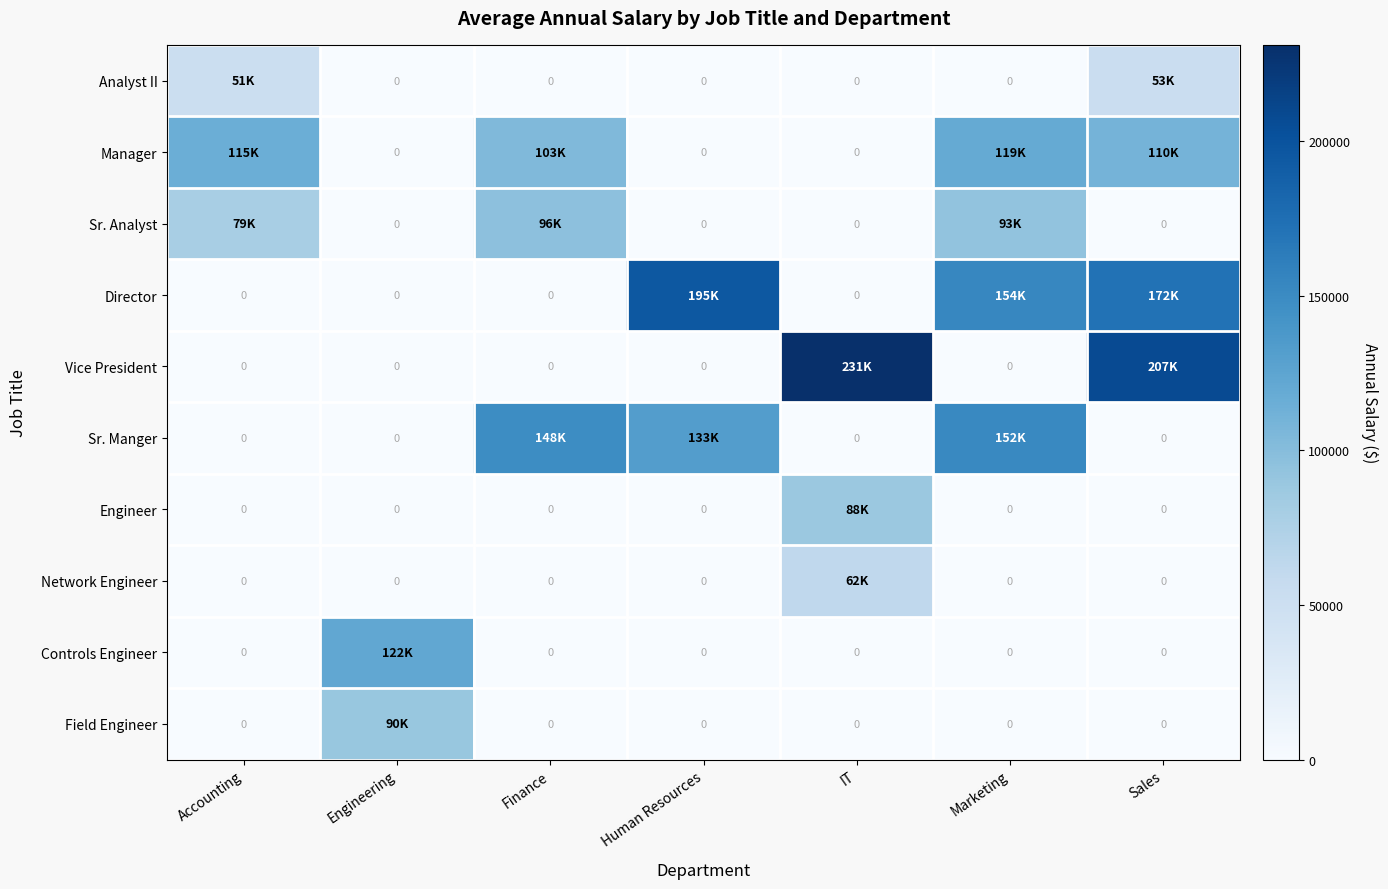

Is the value of Manager at Accounting greater than the value of Vice President at IT?

No